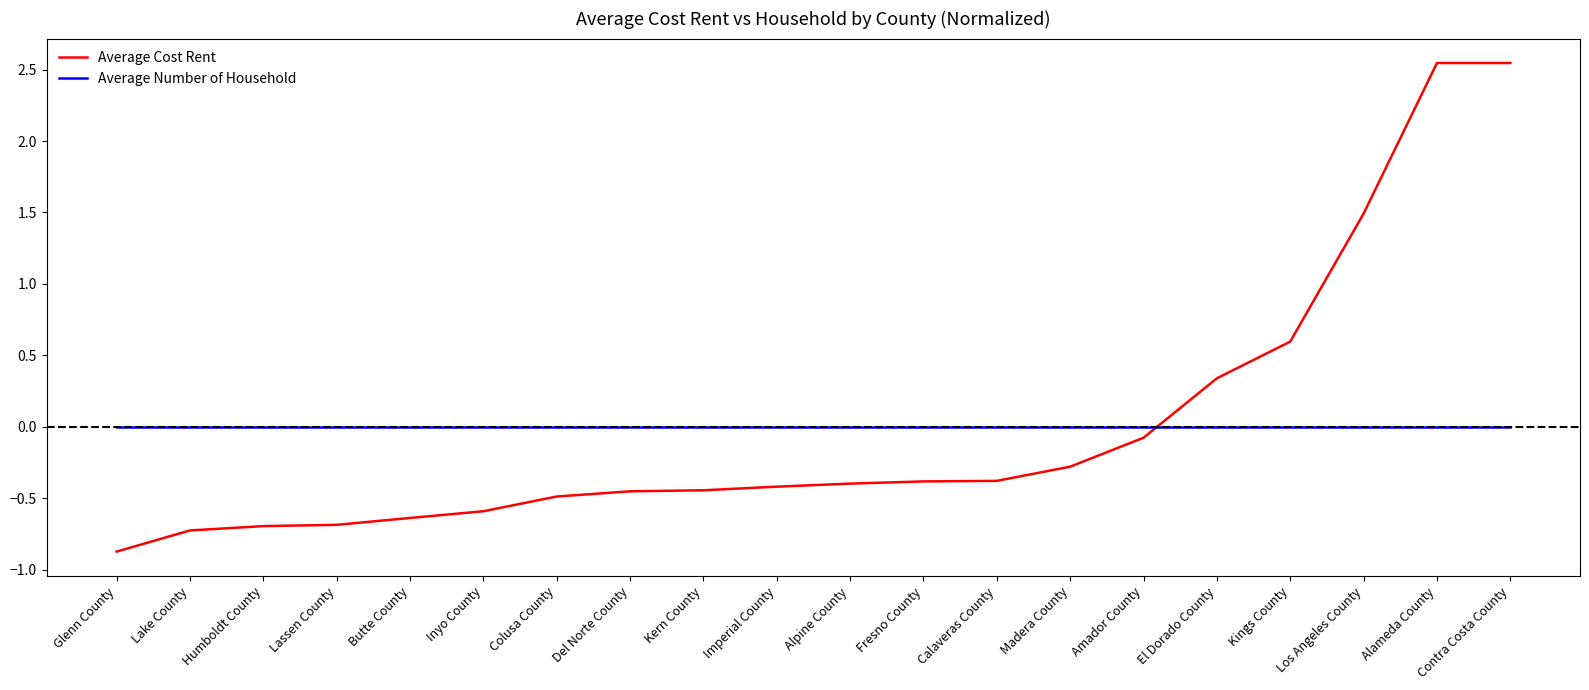

At how many categories does at least one series exceed 1?

3